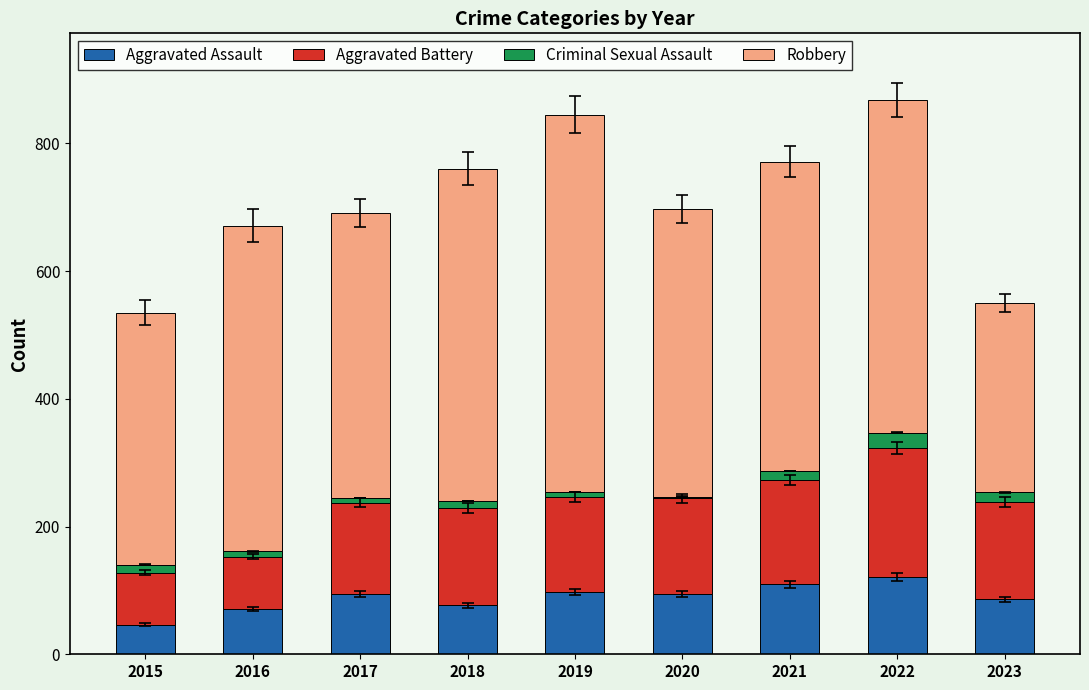

The Aggravated Assault series shows 146 at 2021. True or false?

False